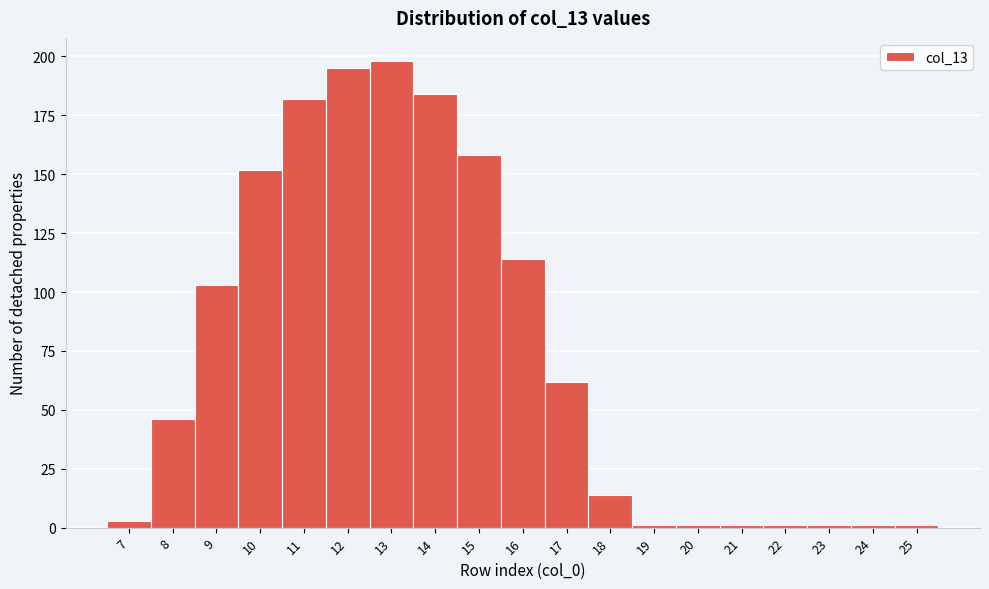

What is the height of the bar covering 9.5 to 10.5 on the x-axis? The values are not printed on the chart, so give them approximately, as read against the axis.

150